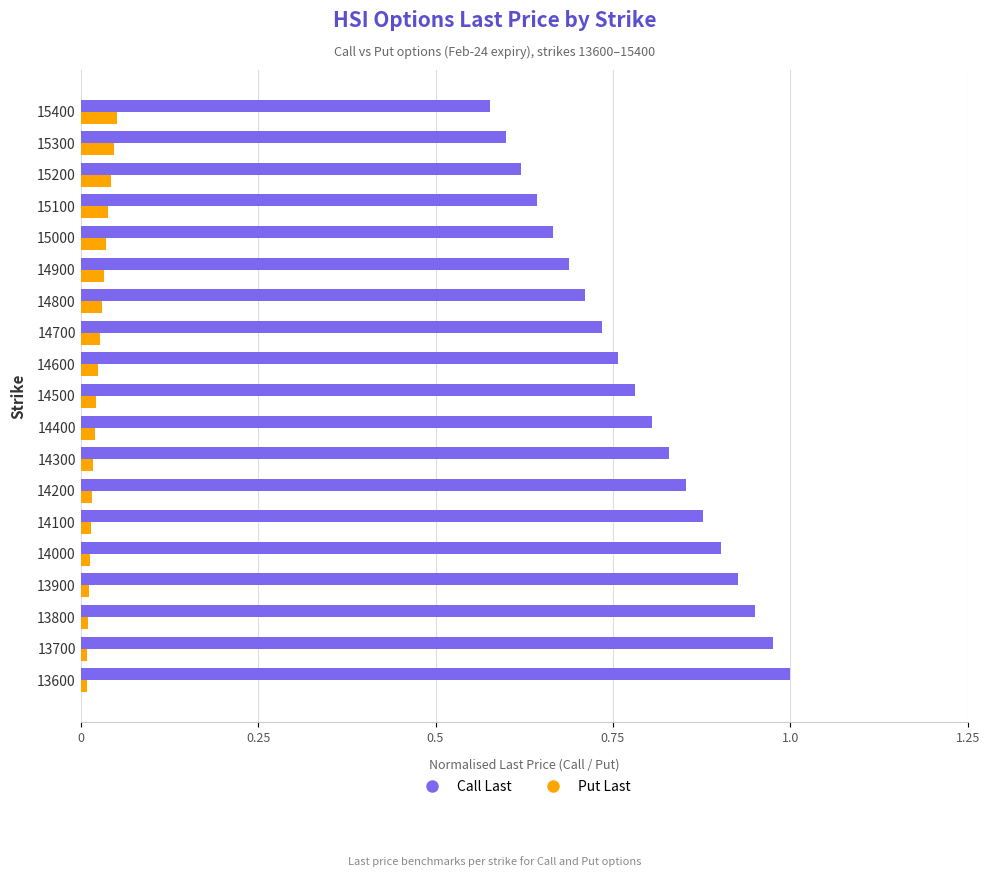

How many distinct data groups are displayed?

2